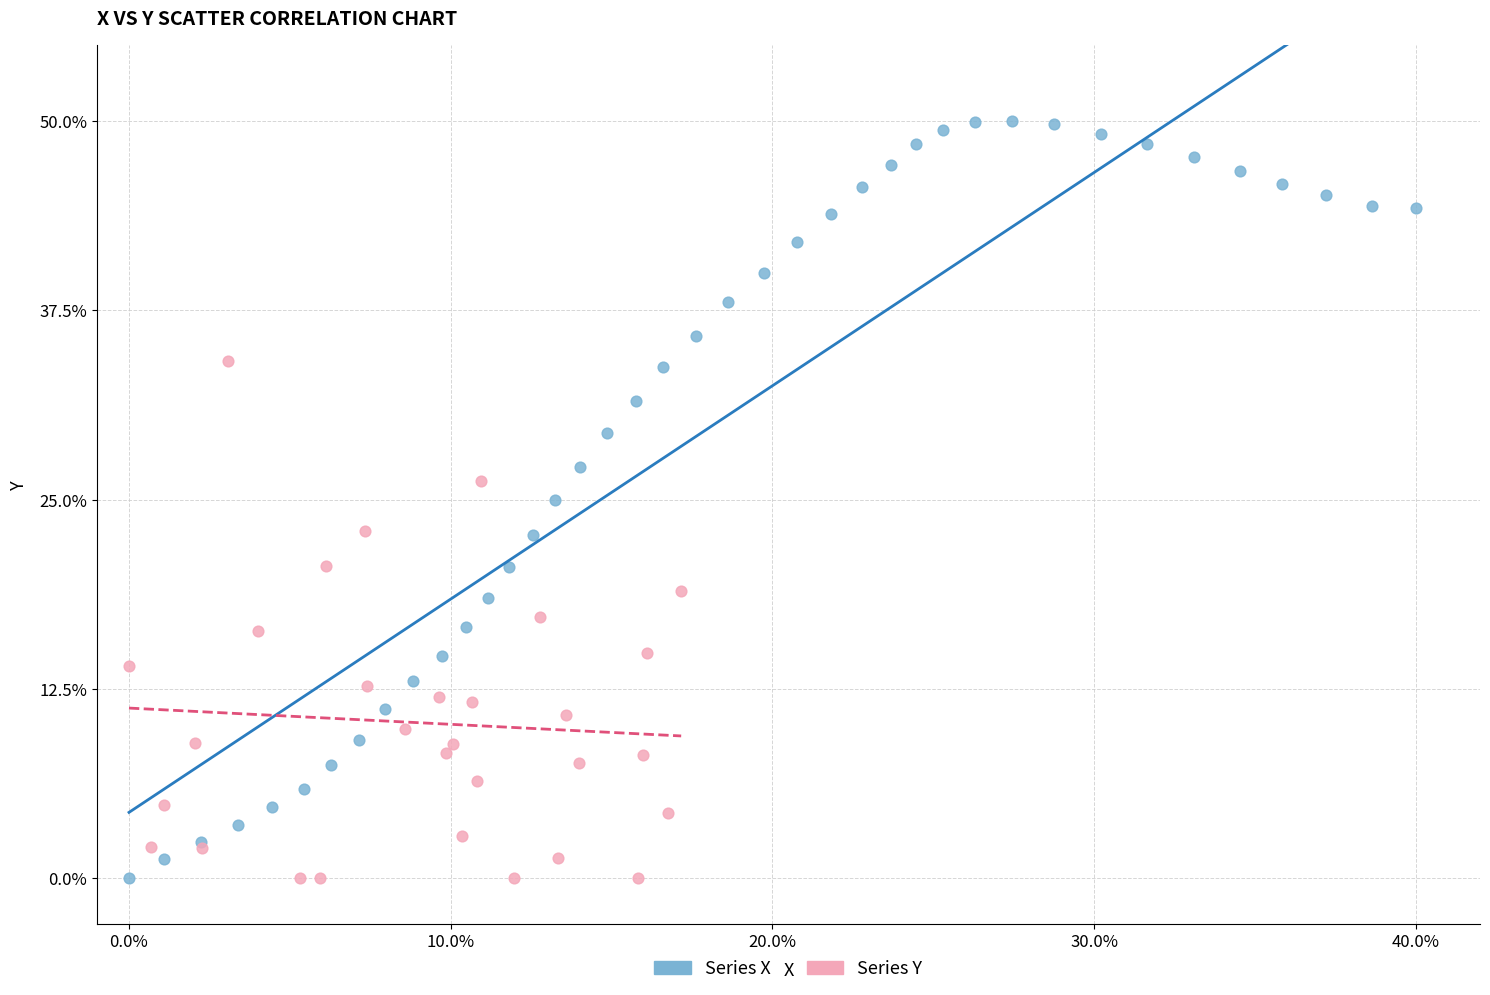

Which series reaches the maximum Y coordinate?

Series X